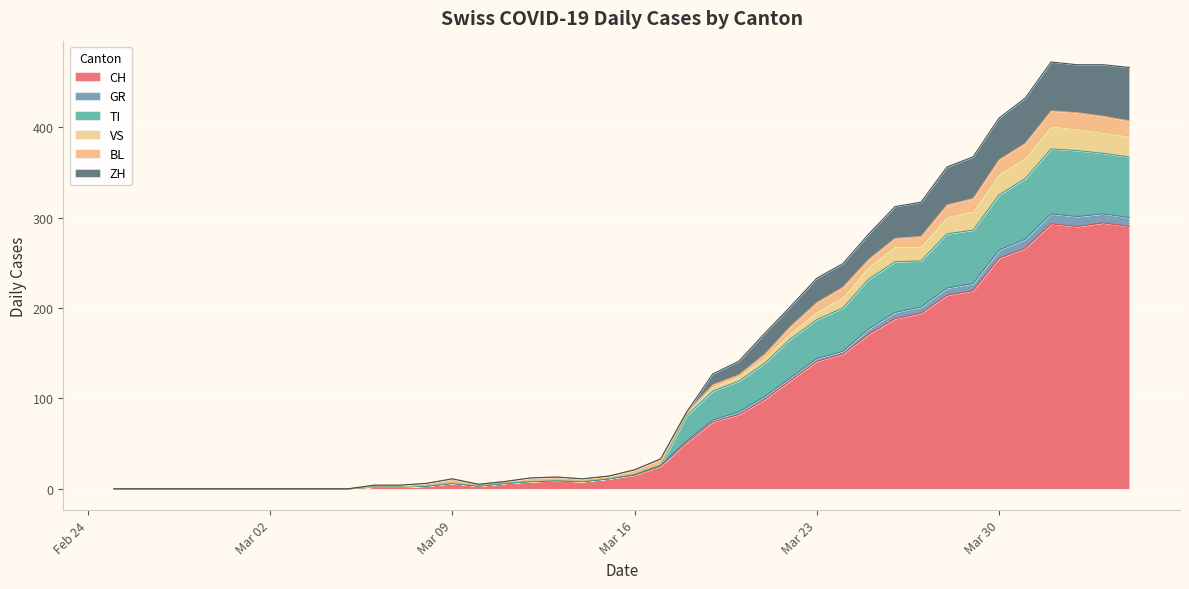

At which category does GR reach its first local valley?

2020-03-10